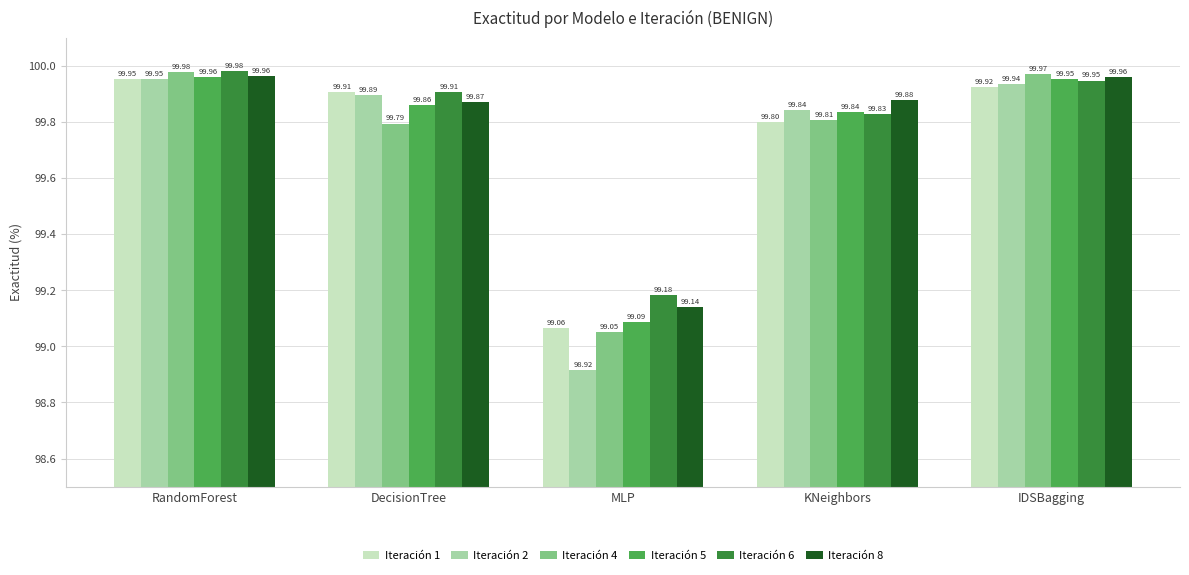

Where does the Iteración 2 series first go above 99?

RandomForest